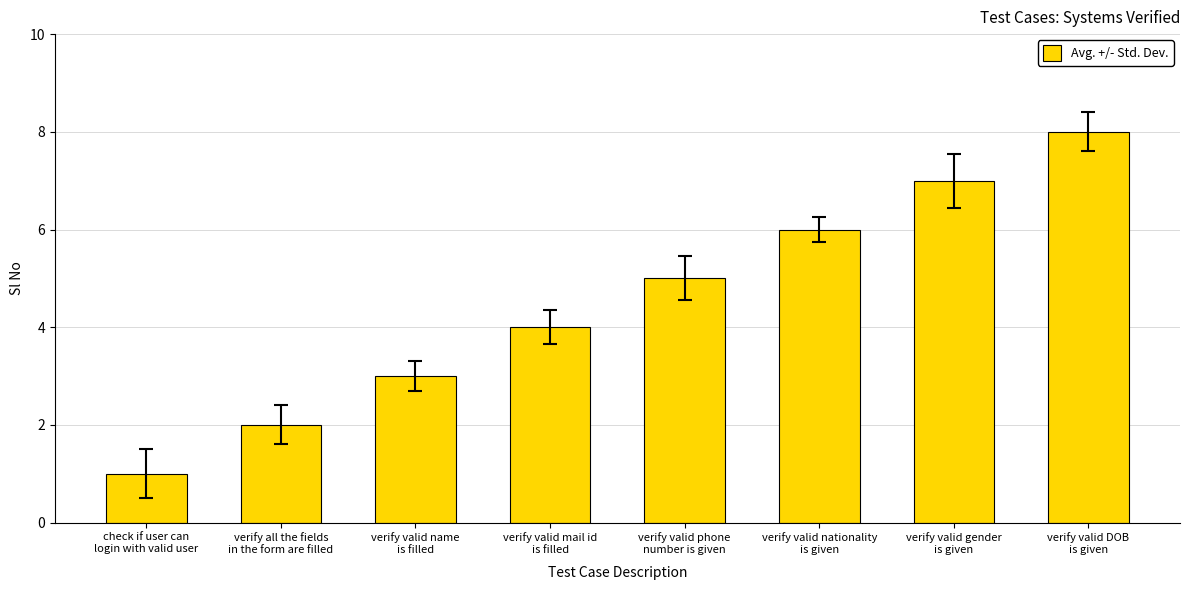

Reading right to left, what are all the values shown in this chart?

verify valid DOB
is given=8	verify valid gender
is given=7	verify valid nationality
is given=6	verify valid phone
number is given=5	verify valid mail id
is filled=4	verify valid name
is filled=3	verify all the fields
in the form are filled=2	check if user can
login with valid user=1